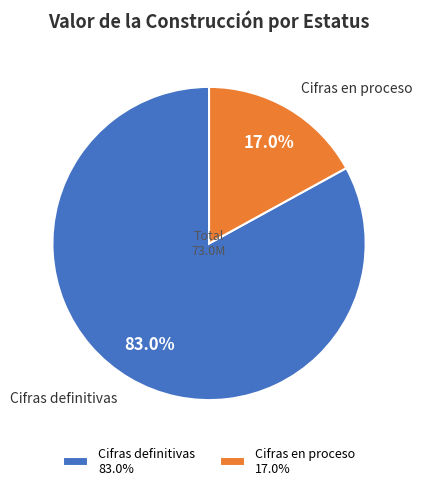

Does any single category account for the majority?

Yes